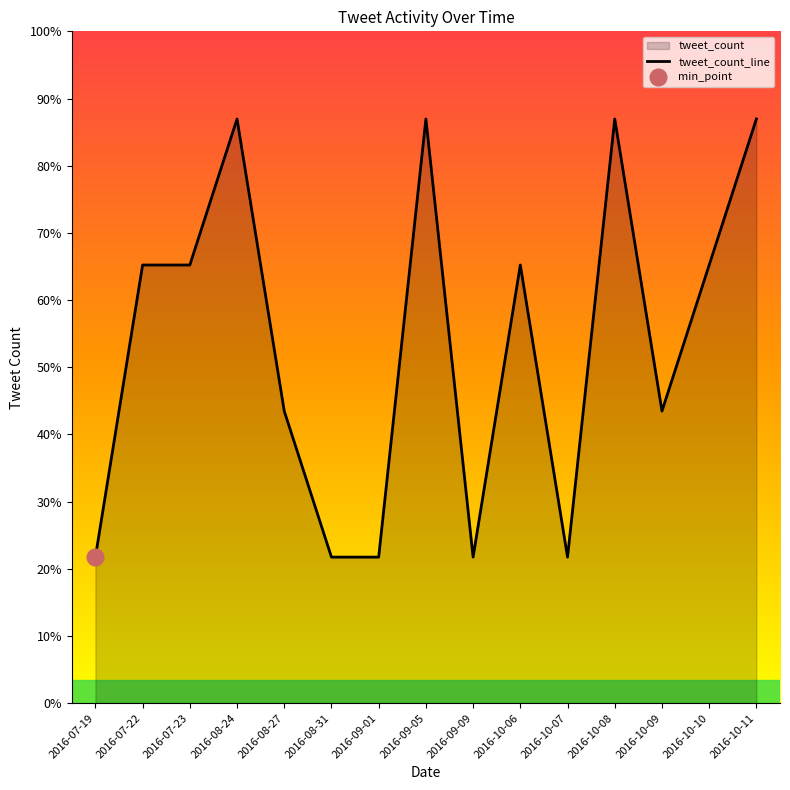

Rank the categories by value from highest to lowest.

2016-08-24, 2016-09-05, 2016-10-08, 2016-10-11, 2016-07-22, 2016-07-23, 2016-10-06, 2016-10-10, 2016-08-27, 2016-10-09, 2016-07-19, 2016-08-31, 2016-09-01, 2016-09-09, 2016-10-07